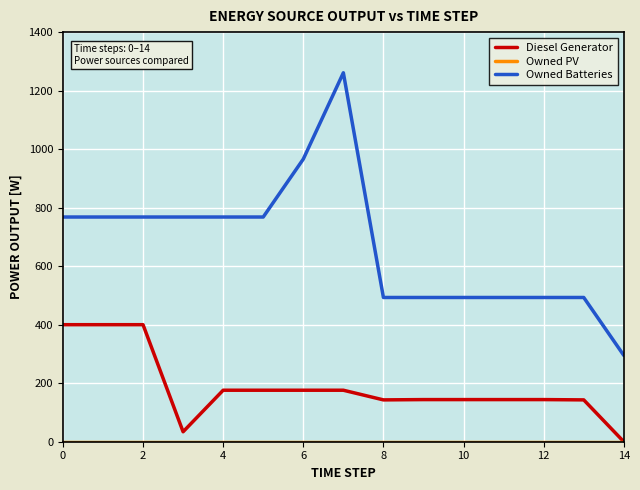

What is the maximum value for Diesel Generator?

400